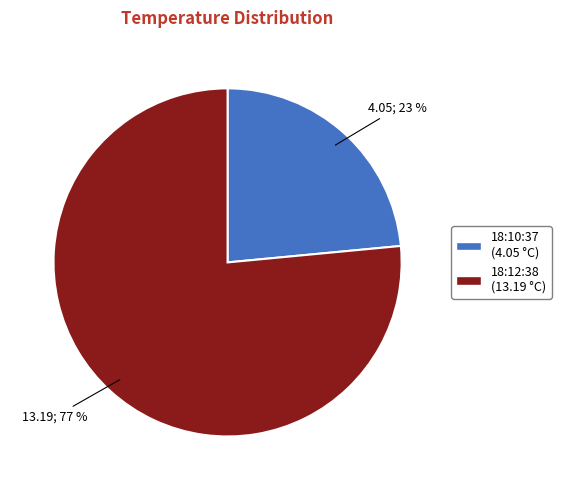

What is the ratio of the value at 18:12:38 (13.19 °C) to the value at 18:10:37 (4.05 °C)?

3.3